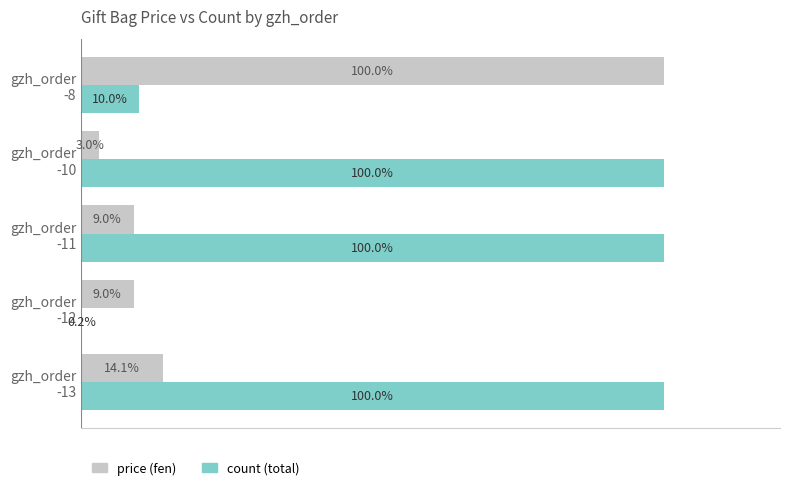

Which series has the largest total across all categories?

count (total)